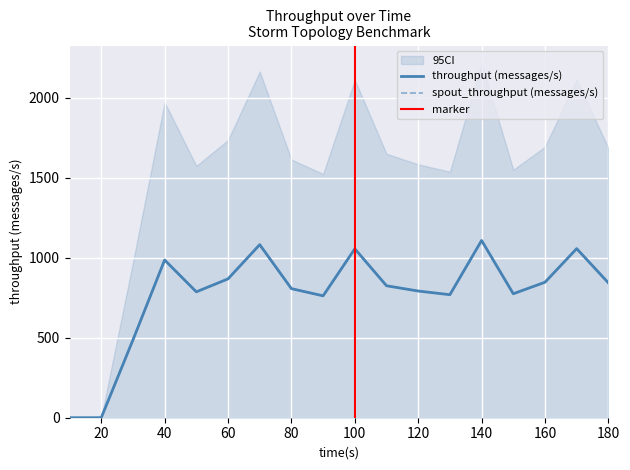

Reading right to left, extract all data points from this chart.

throughput (messages/s): 843	1057	847	775	1108	769	792	825	1056	762	807	1082	868	787	986	486	0	0
spout_throughput (messages/s): 843	1057	847	775	1108	769	792	825	1056	762	807	1082	868	787	986	486	0	0